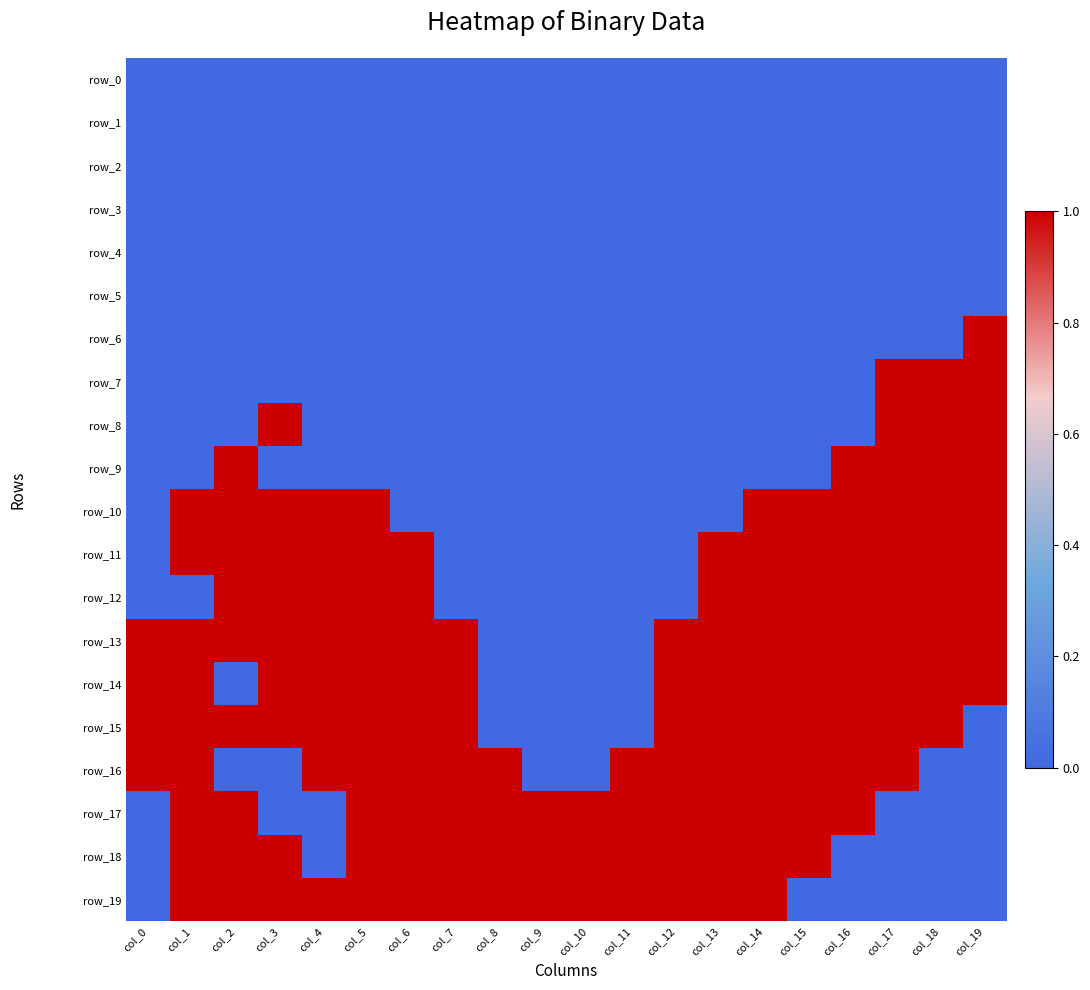

Rank the series by their maximum value, from lowest to highest.

row_0, row_1, row_2, row_3, row_4, row_5, row_6, row_7, row_8, row_9, row_10, row_11, row_12, row_13, row_14, row_15, row_16, row_17, row_18, row_19